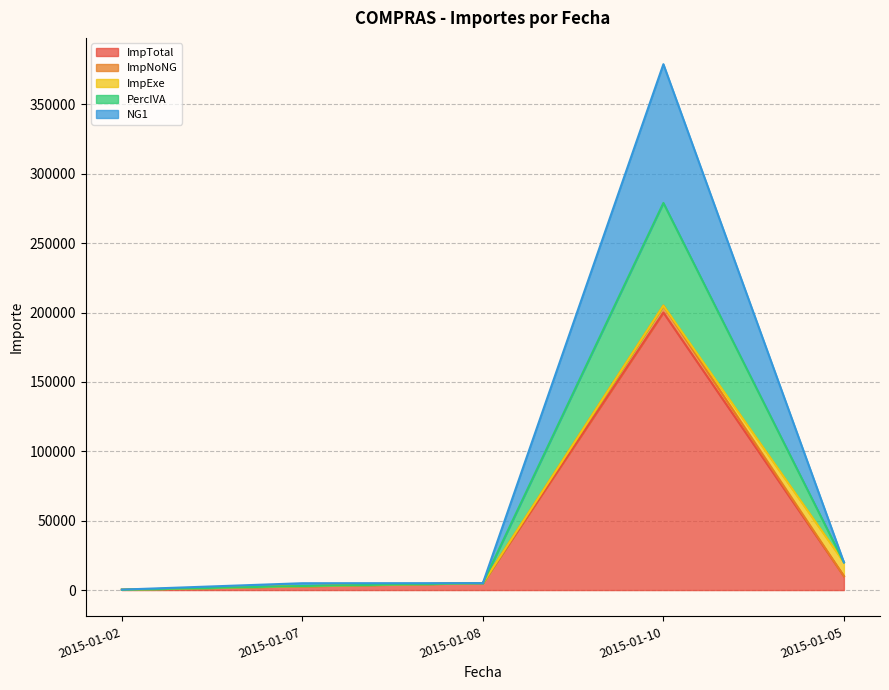

True or false: NG1 and ImpNoNG intersect in this chart.

False